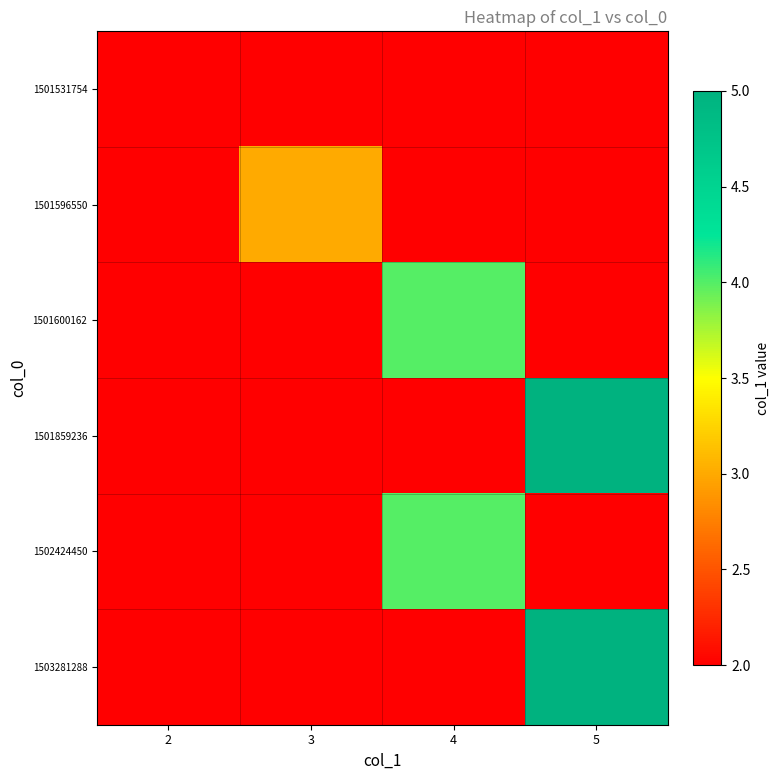

Which has a higher value, 3 or 2?

2